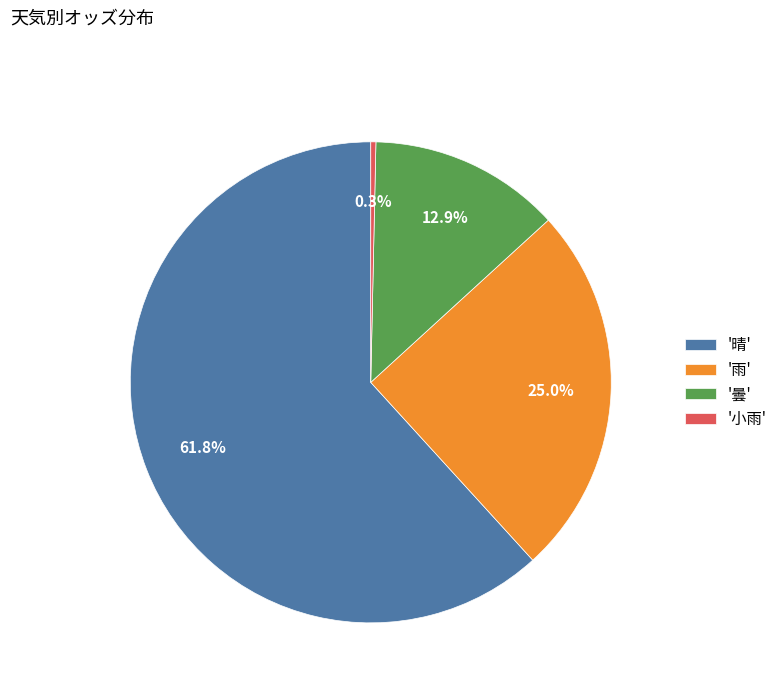

How many segments does this pie chart have?

4